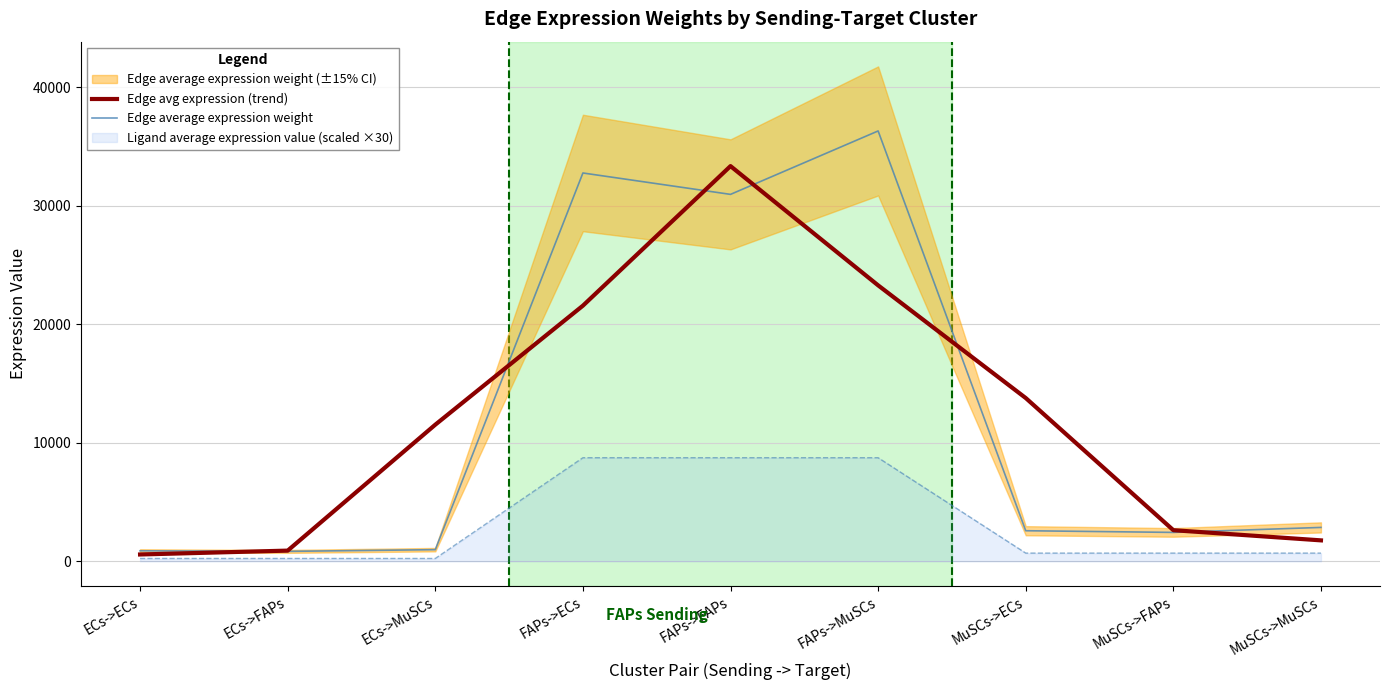

What is the sum of all Edge avg expression (trend) values?

109397.1